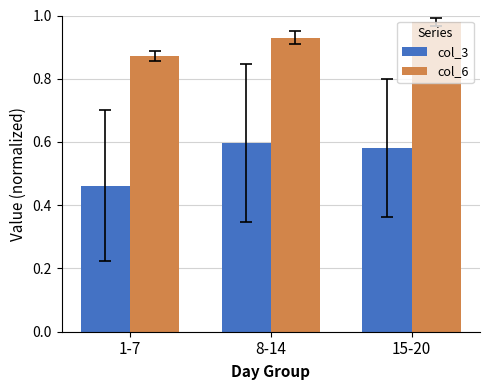

How many col_6 values are between 0 and 1?

3